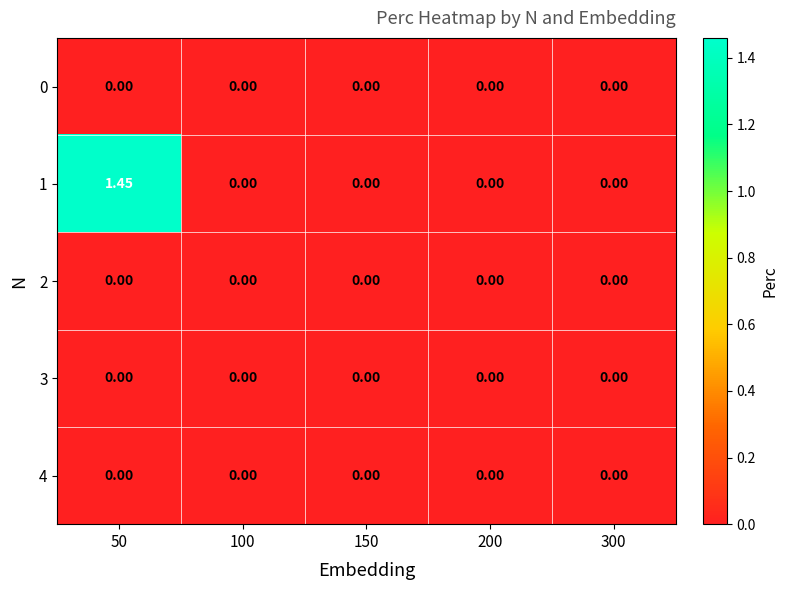

Which series has the widest spread of values?

1